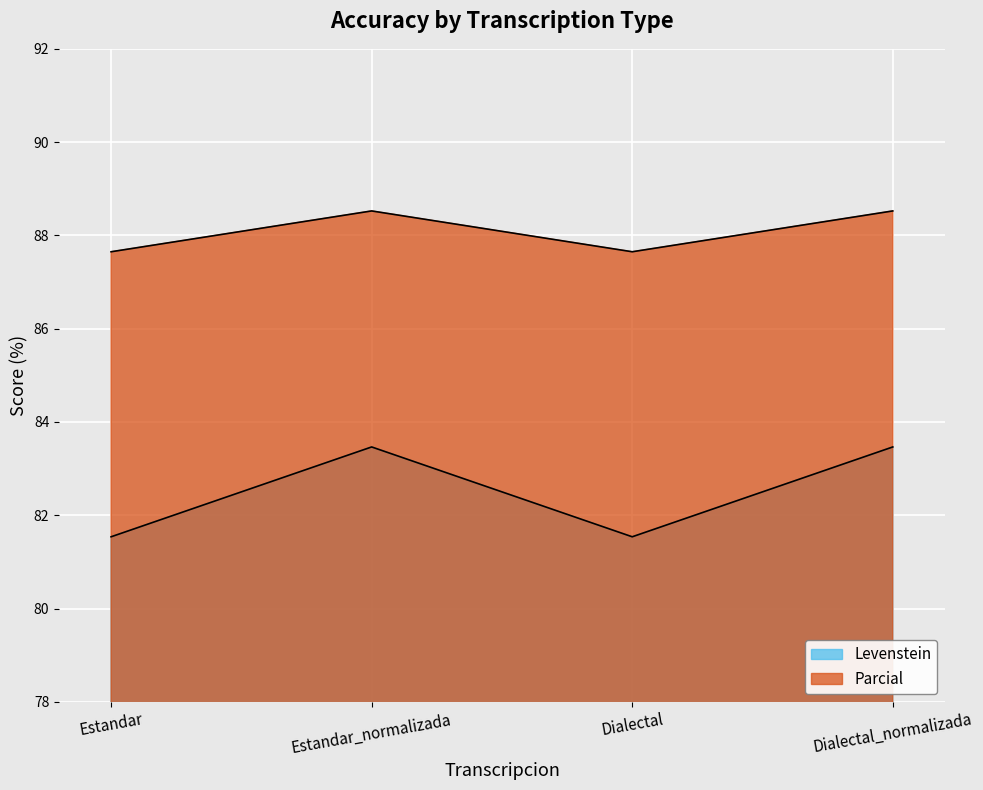

What is the average value of the Parcial series?

88.1